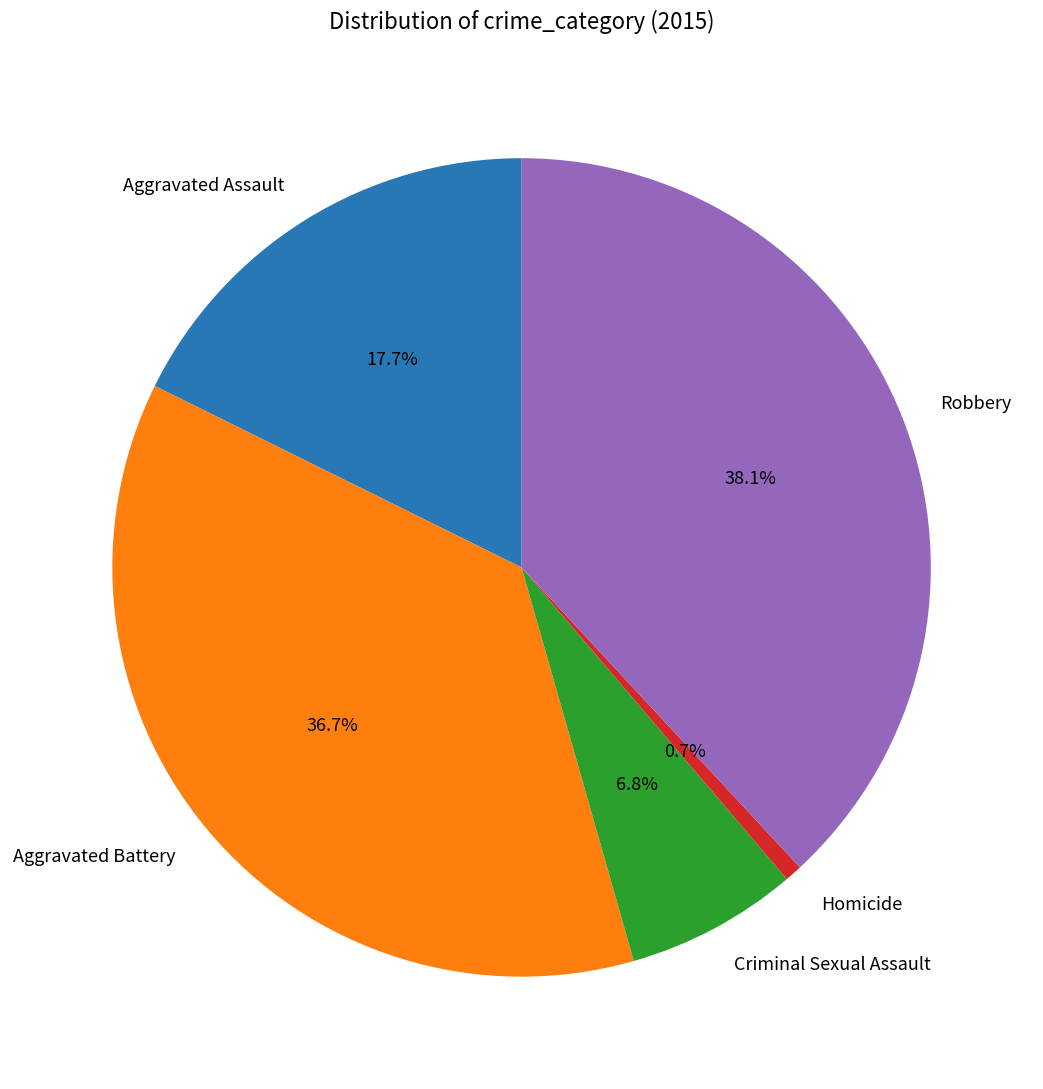

The Homicide slice represents 11% of the pie. True or false?

False